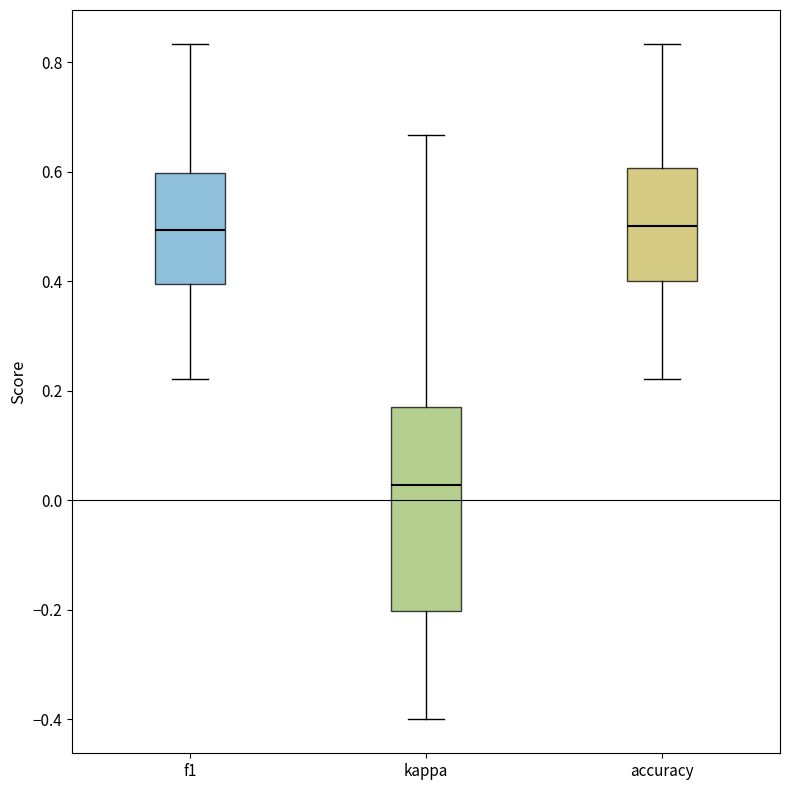

Where does the lower whisker of the box for f1 end on the y-axis? The values are not printed on the chart, so give them approximately, as read against the axis.

0.22